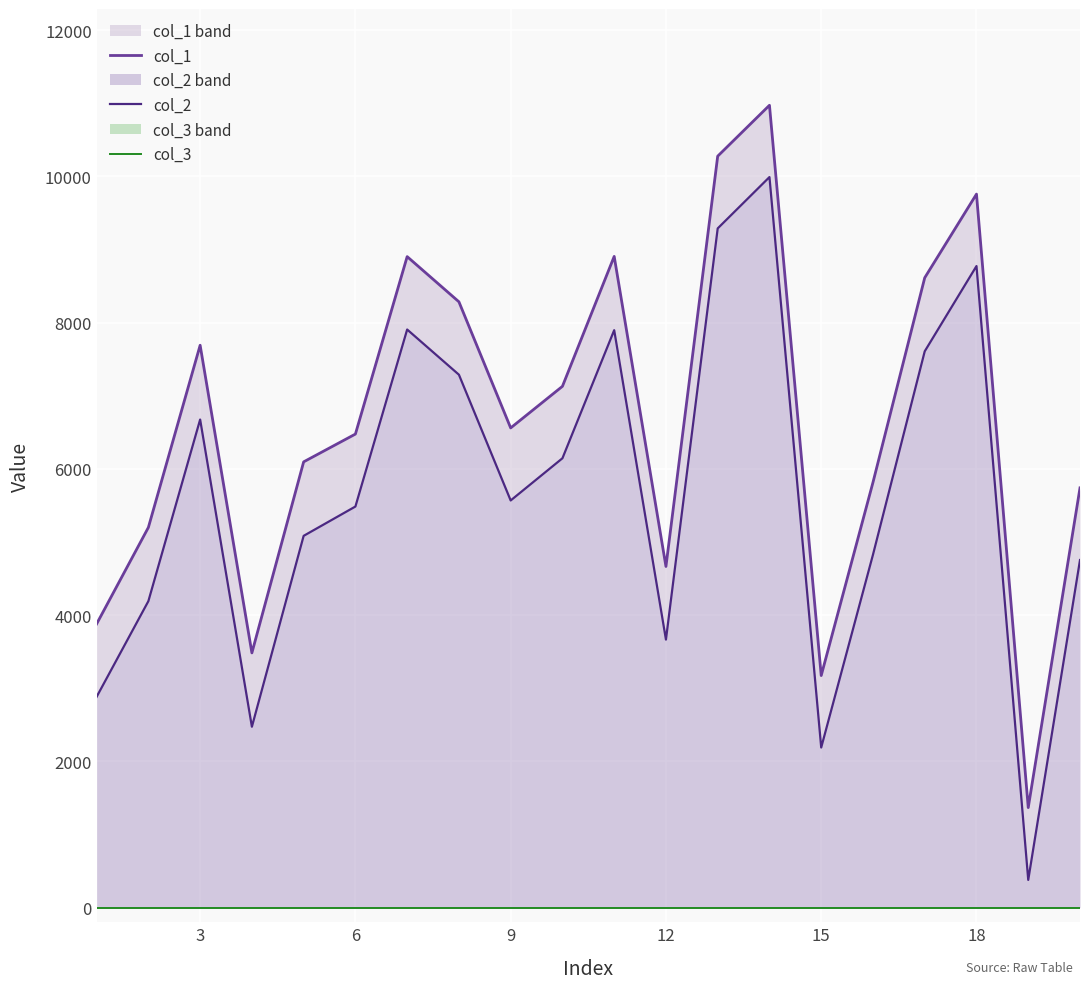

Which series has the largest total across all categories?

col_1